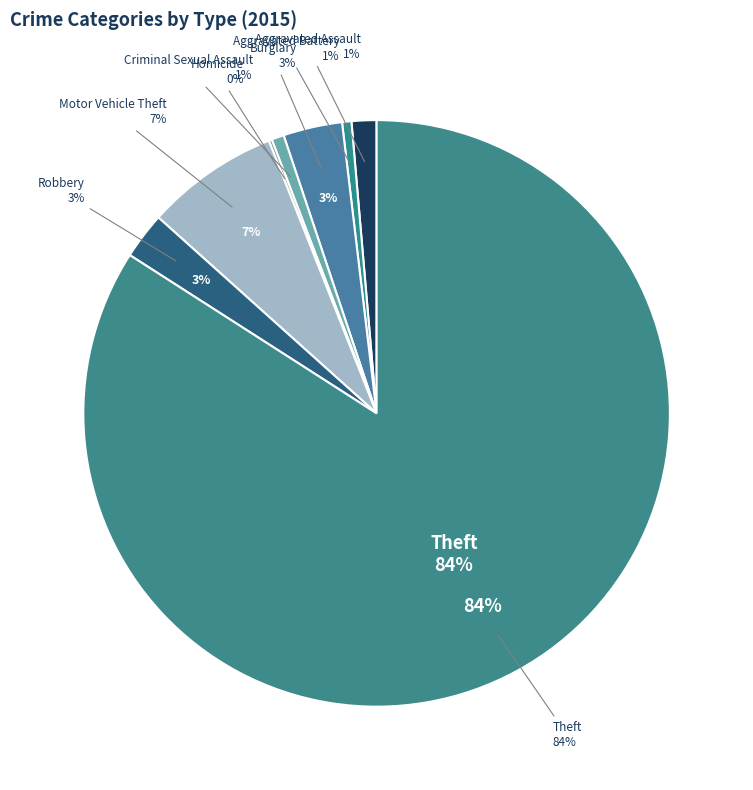

What is the smallest slice in the pie chart?

Homicide